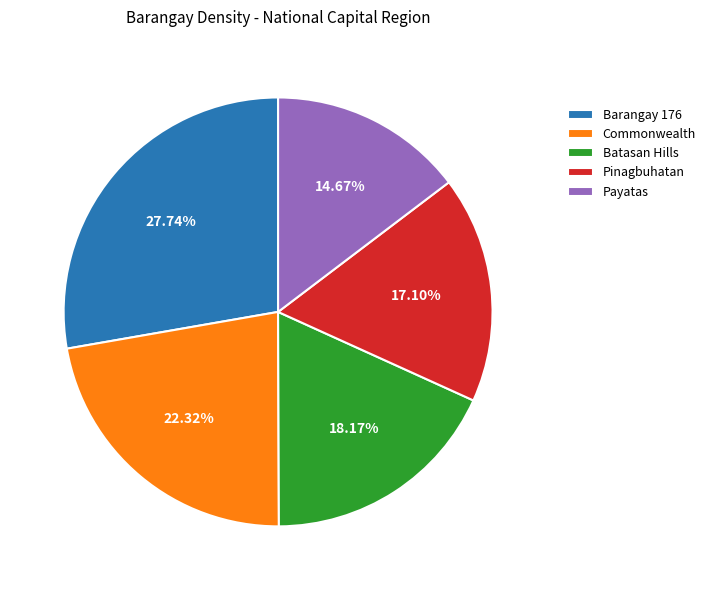

Count the number of slices in the pie.

5